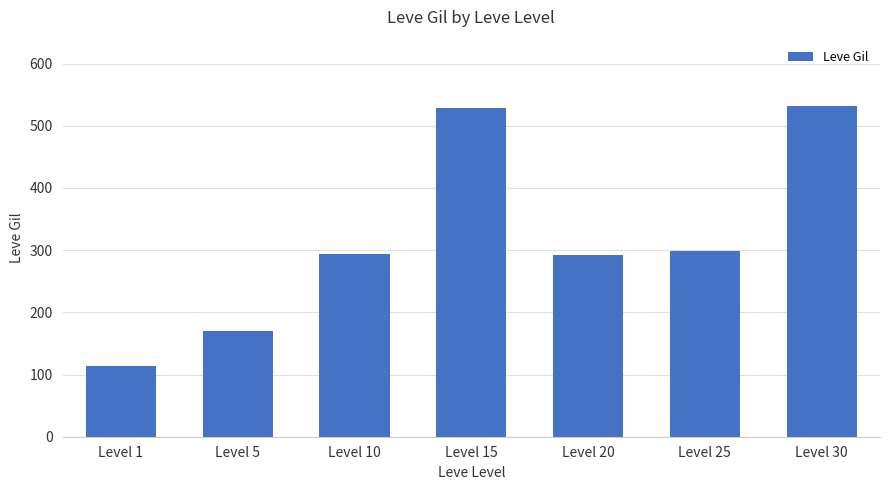

Read the value at Level 1.

113